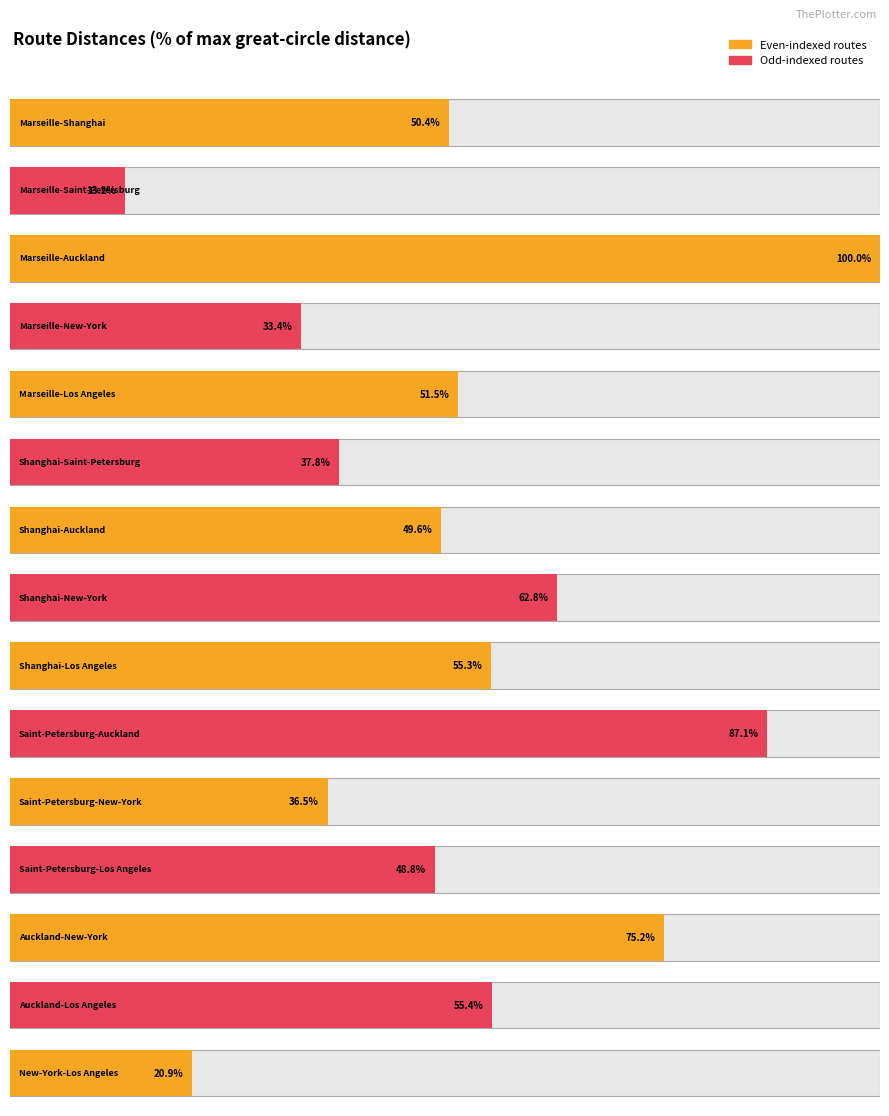

How many data points does each series have?

15